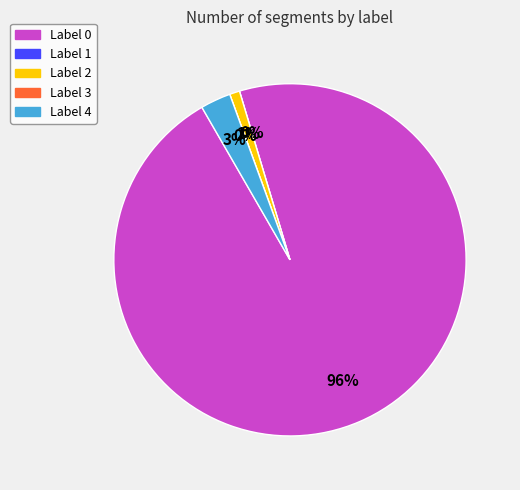

The Label 0 slice represents 99% of the pie. True or false?

False